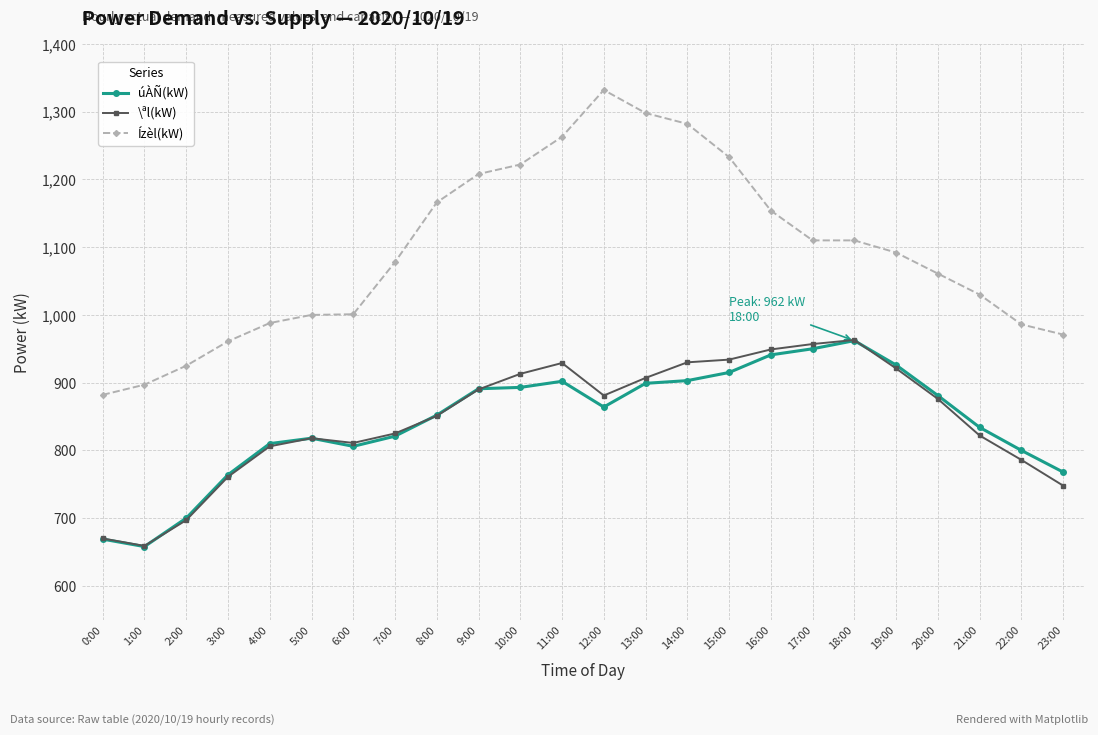

Which series has the largest total across all categories?

Ízèl(kW)